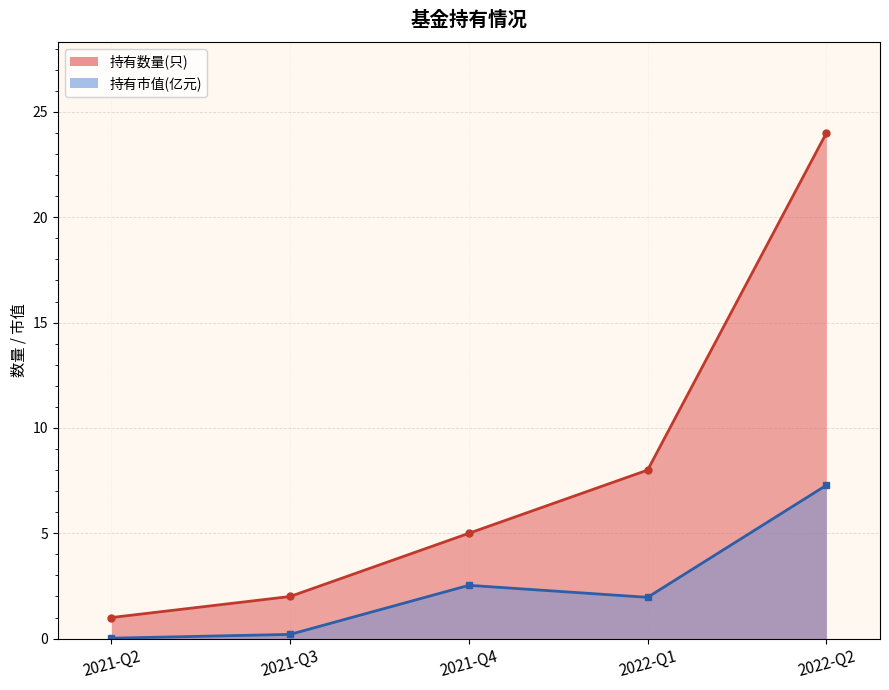

Which category has the lowest value in the 持有数量(只) series?

2021-Q2